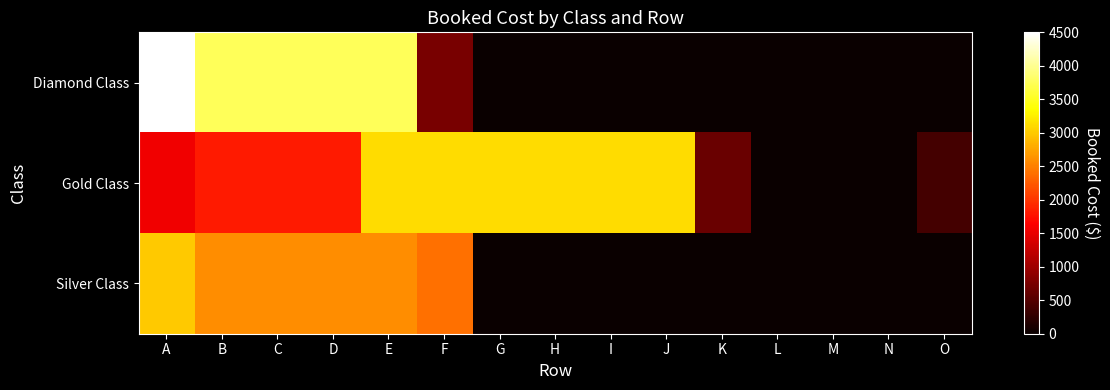

At which category does the chart reach its peak across all series?

A